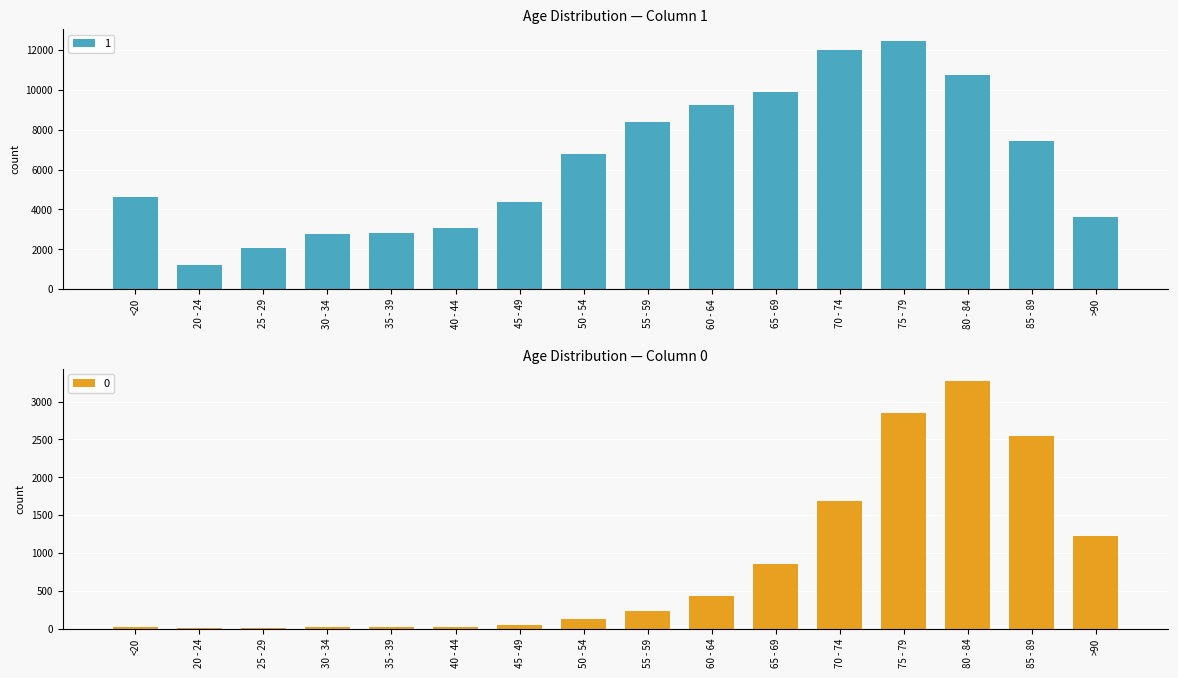

What is the highest value of the 1 series?

12434